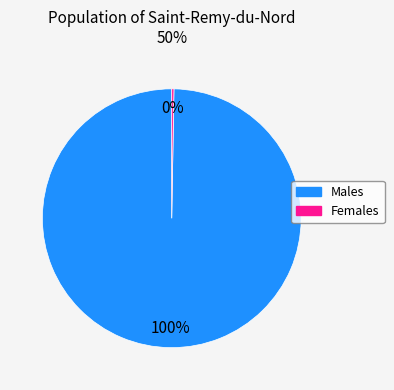

Is there any slice that represents more than half of the pie?

Yes